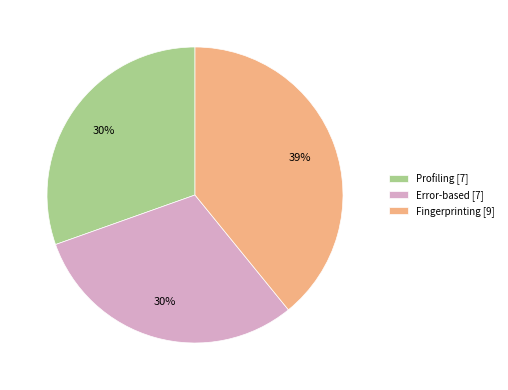

How many slices are in this pie chart?

3